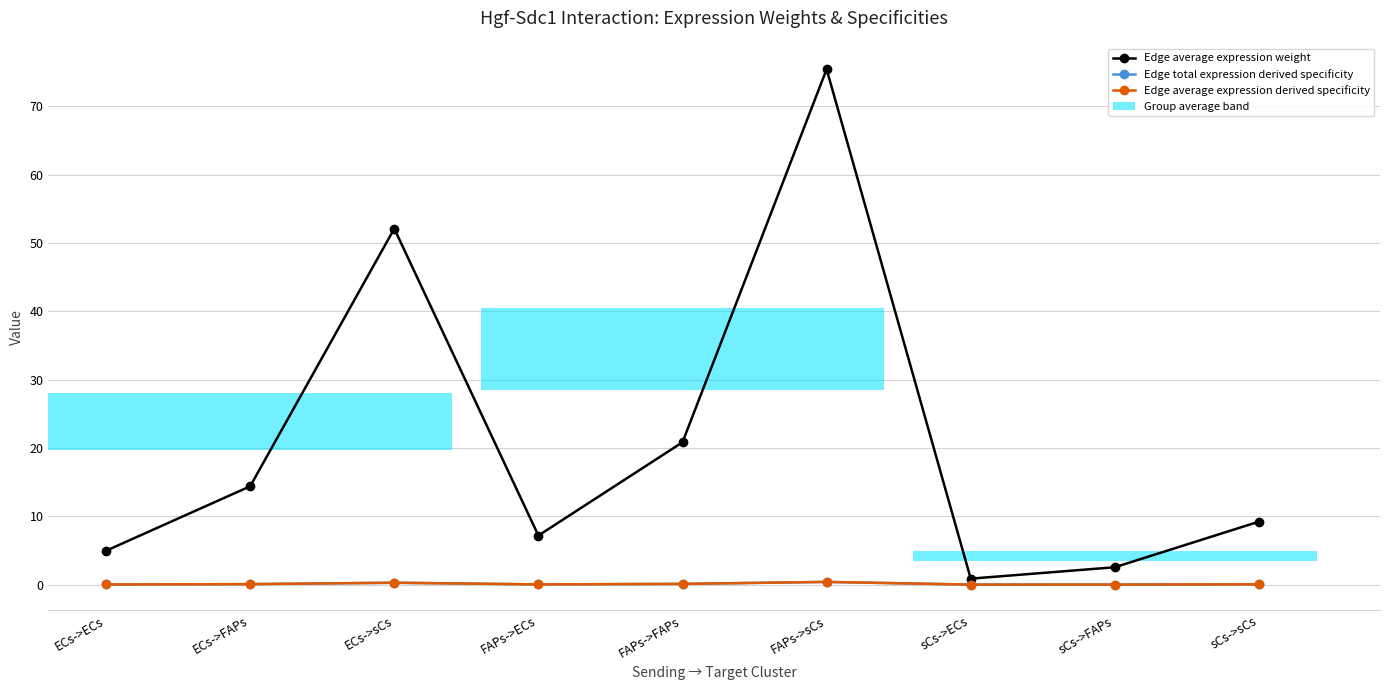

Which category has the lowest value across all series?

sCs->ECs